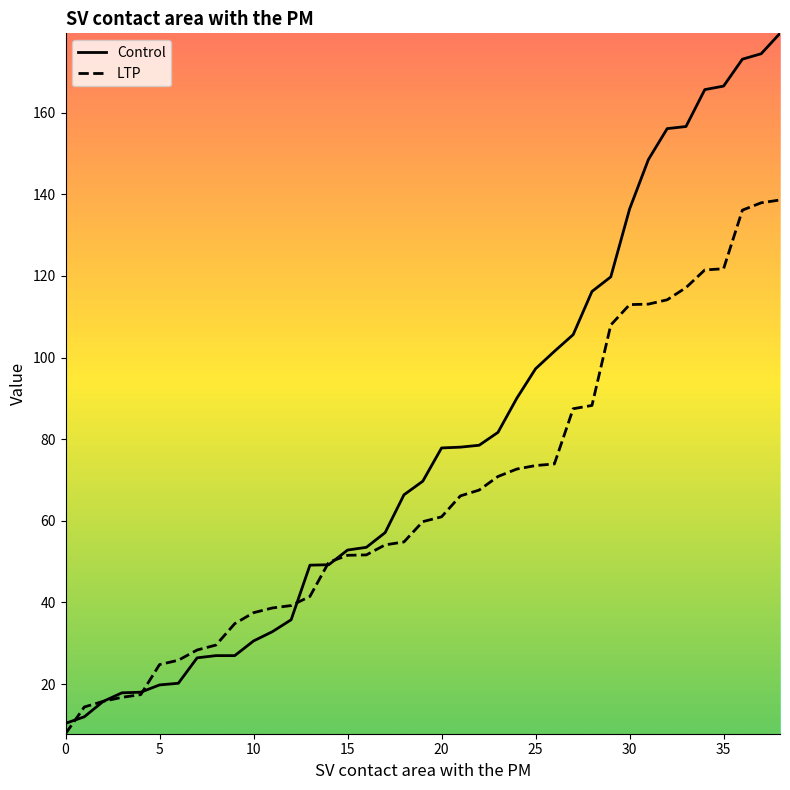

Which series has the largest range (max minus min)?

Control